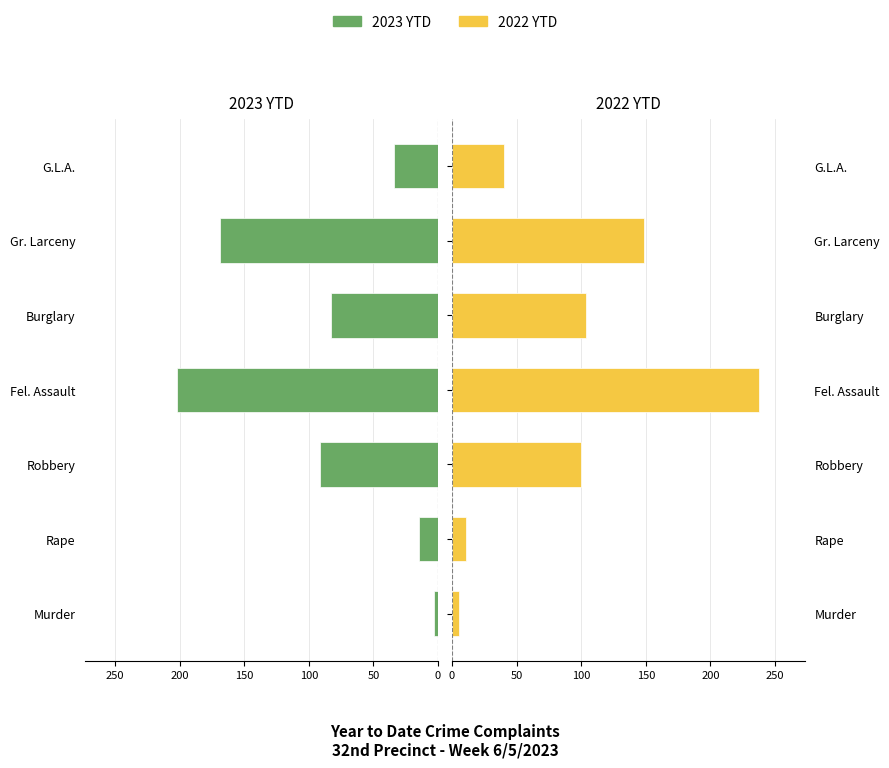

How many bars are there in each group?

2